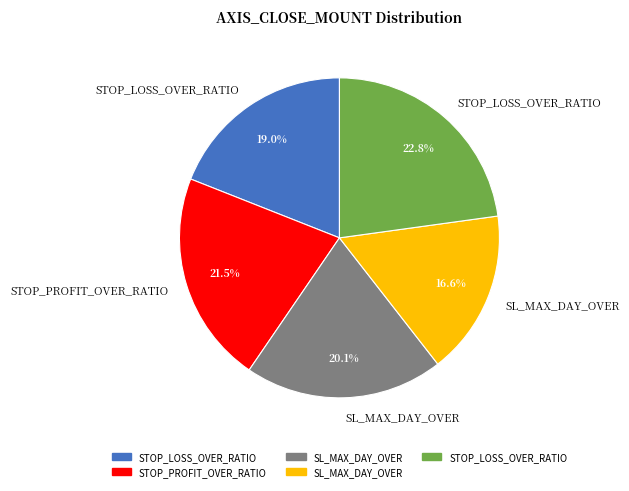

Does any single category account for the majority?

No